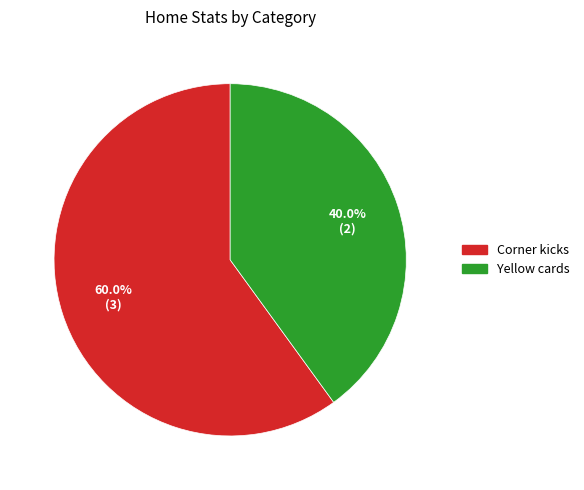

Which slice is the largest?

Corner kicks